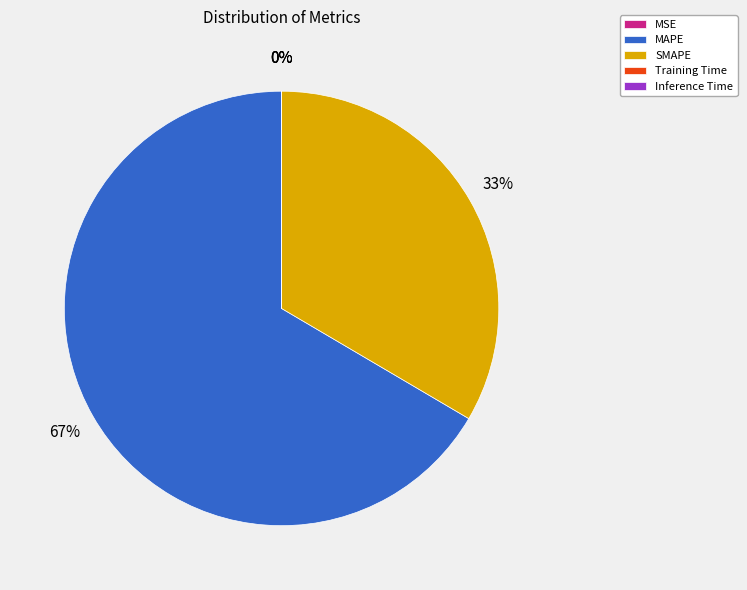

To the nearest percent, what is the difference between the largest and smallest slice percentages?

67%